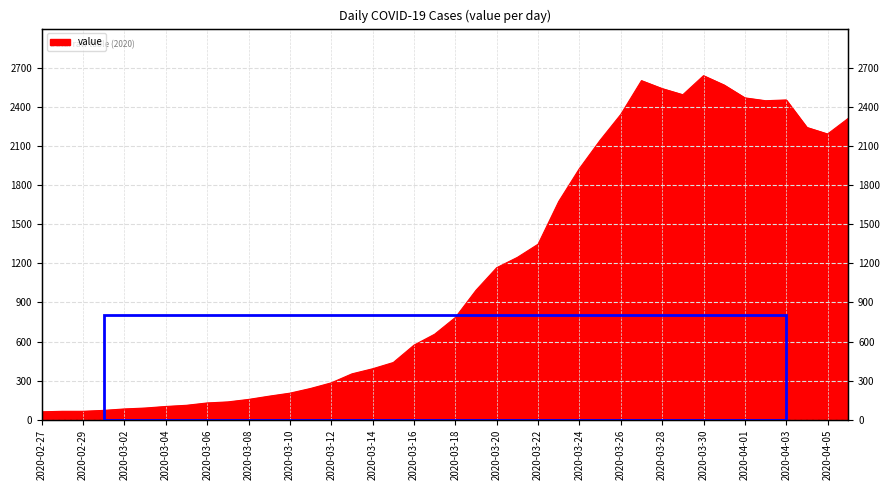

What is the difference between the maximum and minimum values?

2577